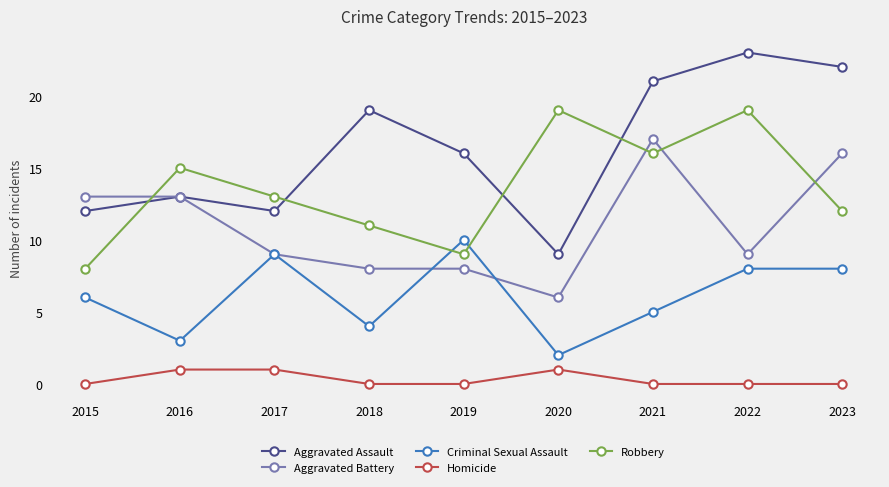

What is the total value across all series at 2018?

42